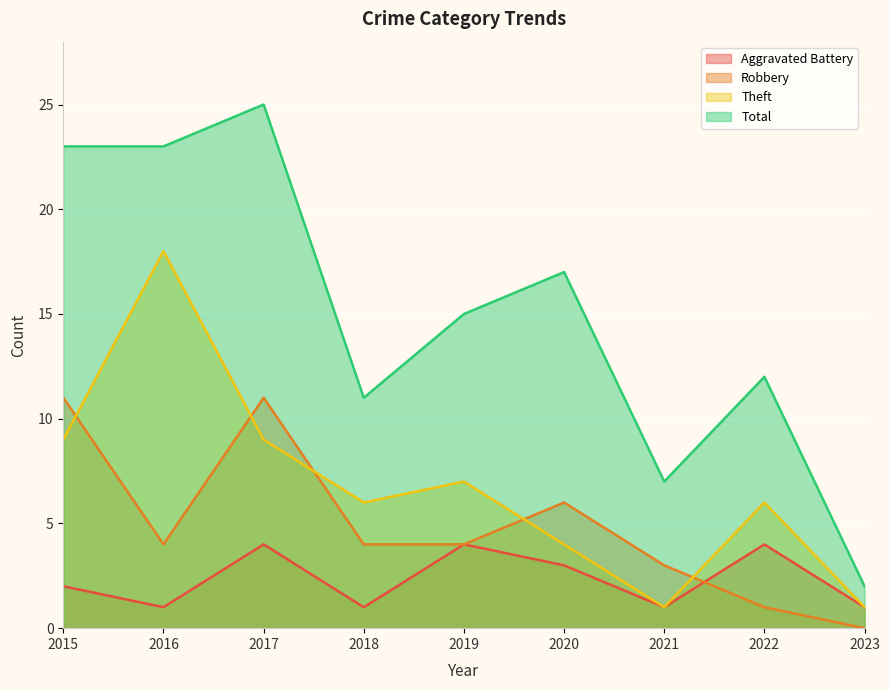

Which series has the largest total across all categories?

Total